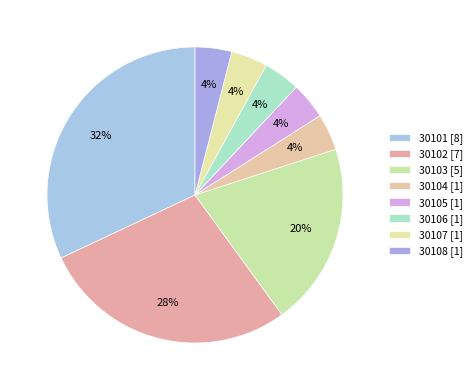

Which slice is the smallest?

30104